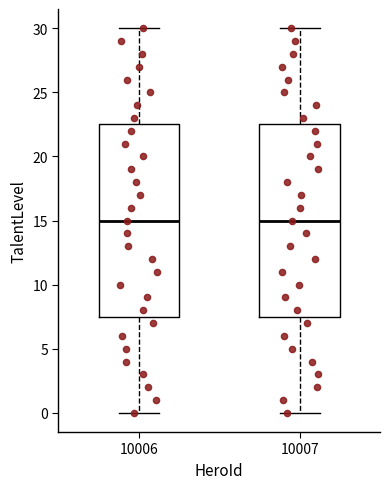

Where is the upper edge of the box at x = 10006 on the y-axis? The values are not printed on the chart, so give them approximately, as read against the axis.

22.5